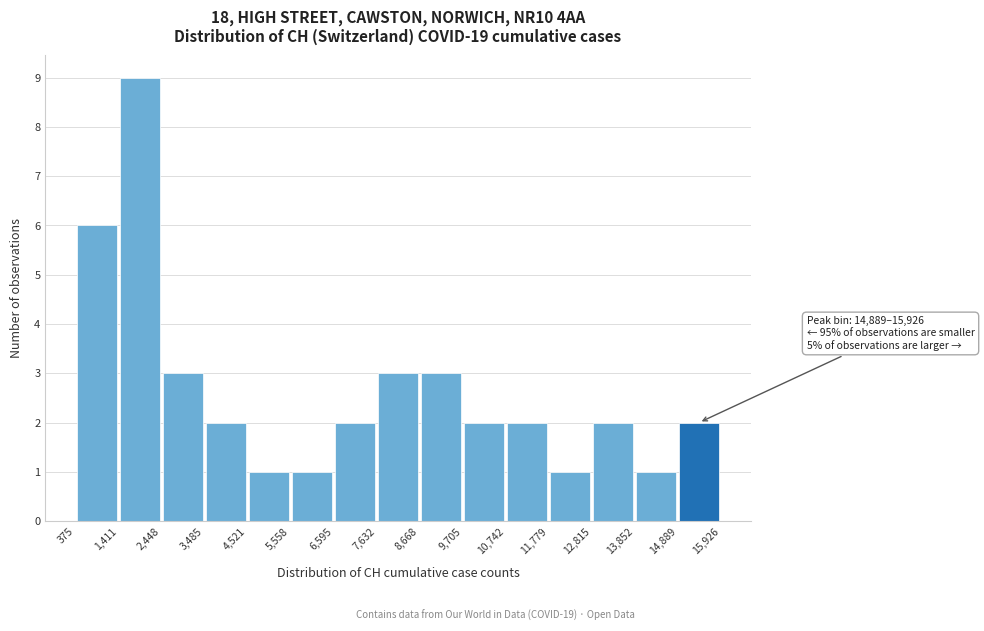

Over which range of the x-axis is the bar tallest?

1,411 to 2,448